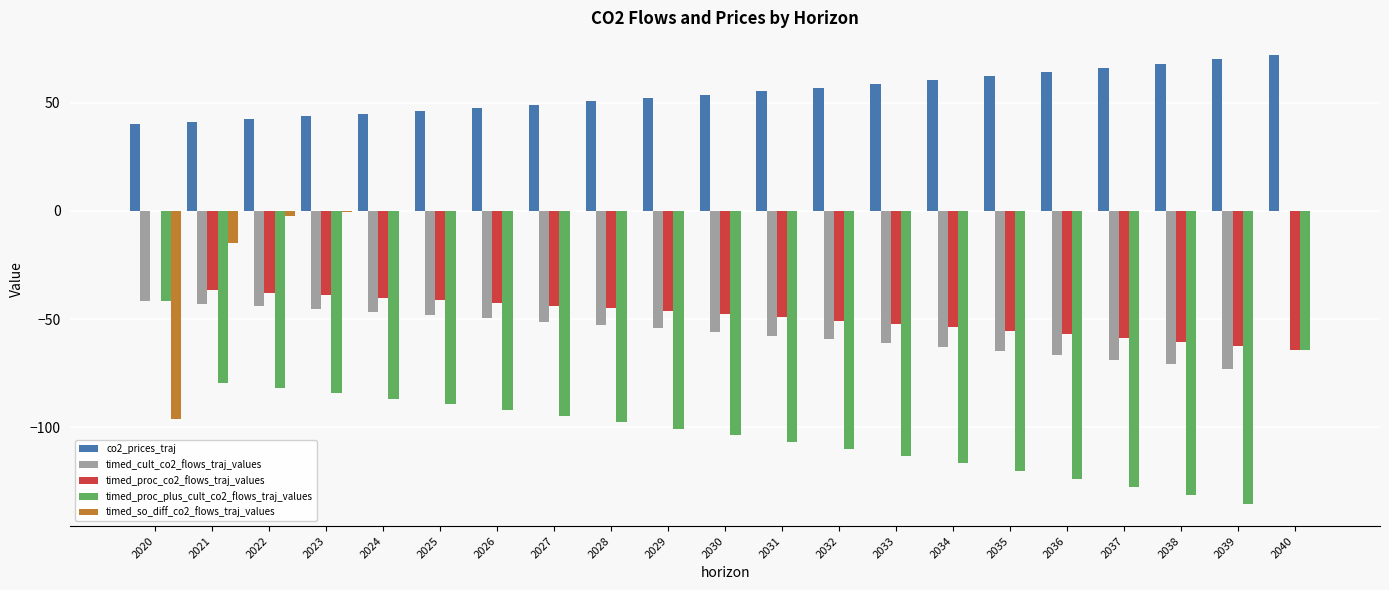

Is the value of timed_cult_co2_flows_traj_values at 2038 greater than the value of co2_prices_traj at 2029?

No